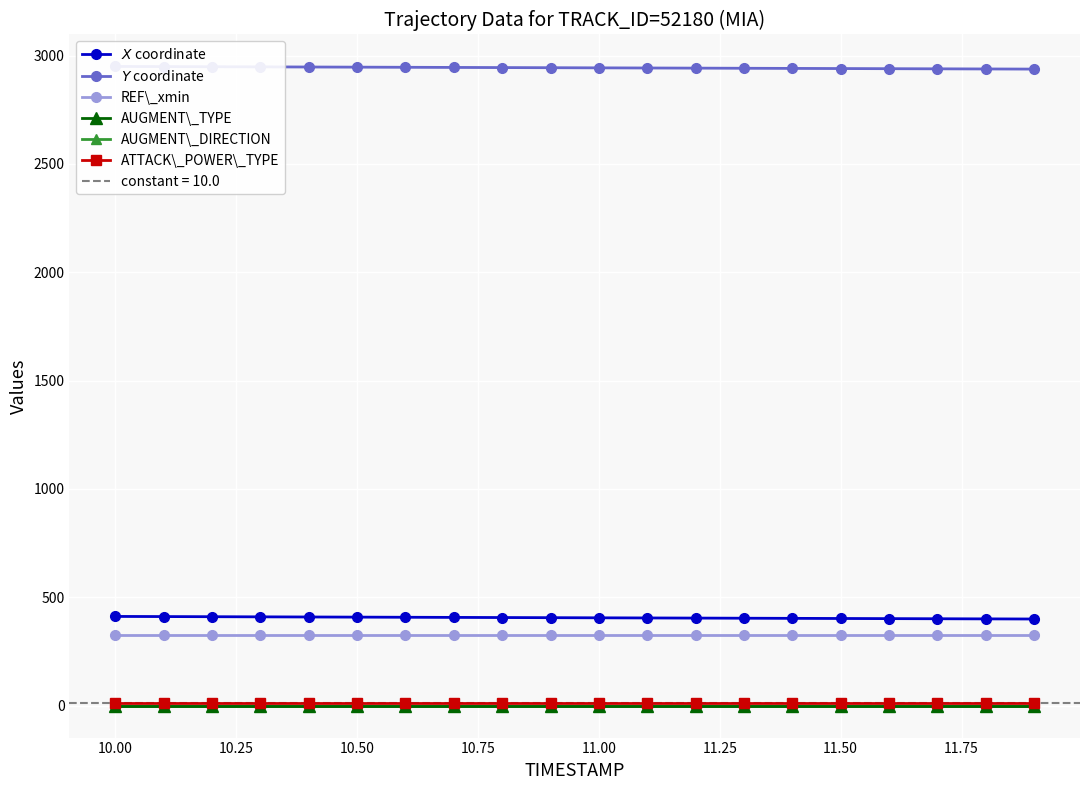

Is this an area chart (filled region under the line)?

No